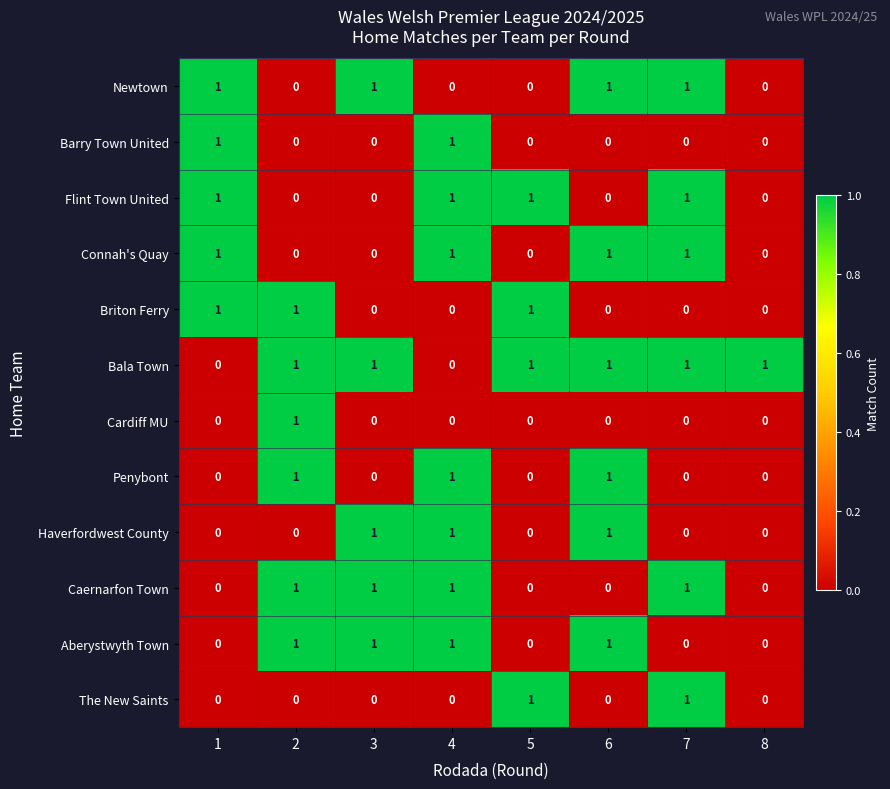

At which category is the sum across all series the highest?

4